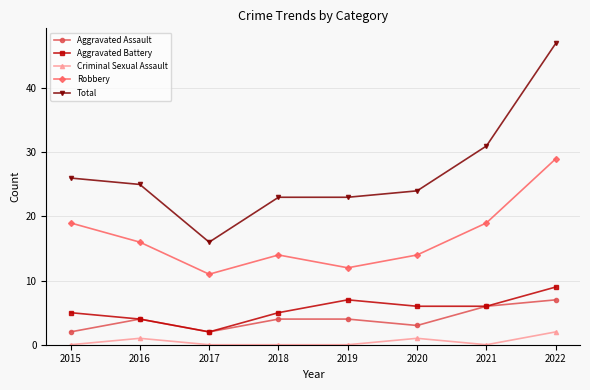

What is the highest value of the Aggravated Assault series?

7